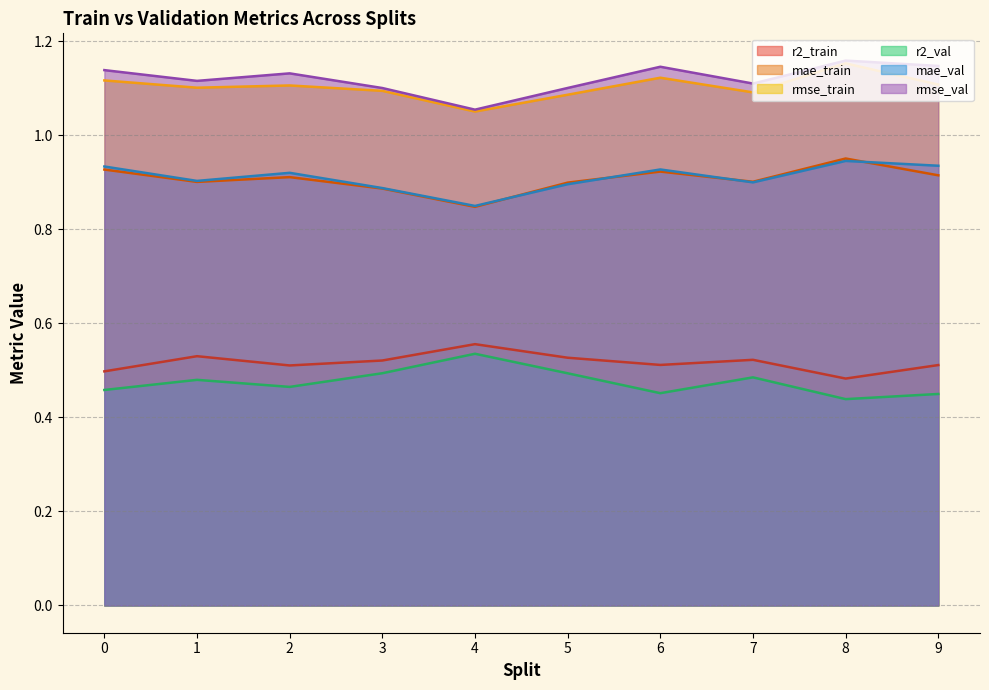

Reading left to right, transcribe all the data shown in this chart.

r2_train: 0=0.5	1=0.5	2=0.5	3=0.5	4=0.6	5=0.5	6=0.5	7=0.5	8=0.5	9=0.5
mae_train: 0=0.9	1=0.9	2=0.9	3=0.9	4=0.8	5=0.9	6=0.9	7=0.9	8=1.0	9=0.9
rmse_train: 0=1.1	1=1.1	2=1.1	3=1.1	4=1.1	5=1.1	6=1.1	7=1.1	8=1.2	9=1.1
r2_val: 0=0.5	1=0.5	2=0.5	3=0.5	4=0.5	5=0.5	6=0.5	7=0.5	8=0.4	9=0.4
mae_val: 0=0.9	1=0.9	2=0.9	3=0.9	4=0.8	5=0.9	6=0.9	7=0.9	8=0.9	9=0.9
rmse_val: 0=1.1	1=1.1	2=1.1	3=1.1	4=1.1	5=1.1	6=1.1	7=1.1	8=1.2	9=1.1